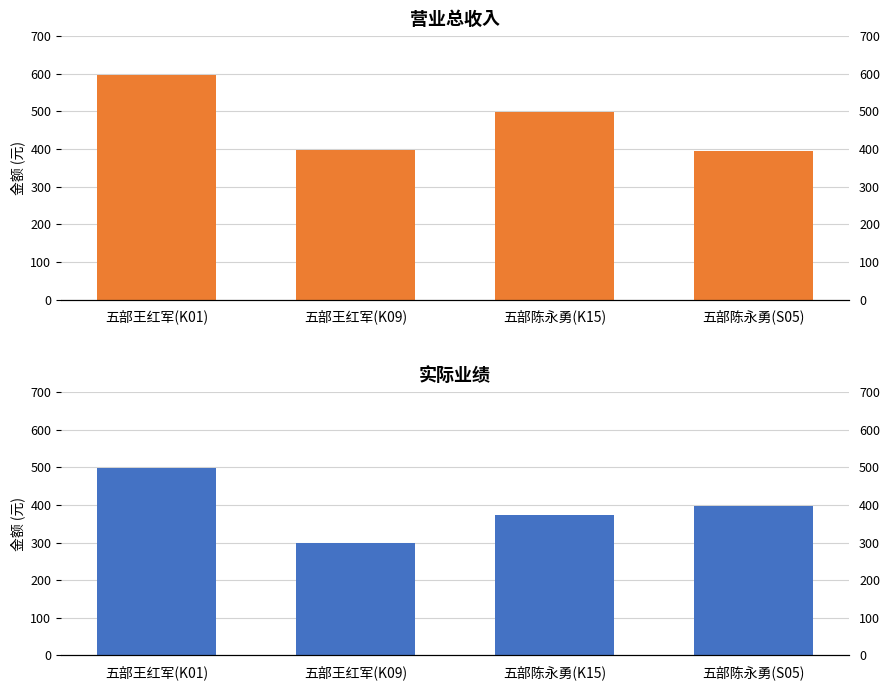

How many distinct data groups are displayed?

2